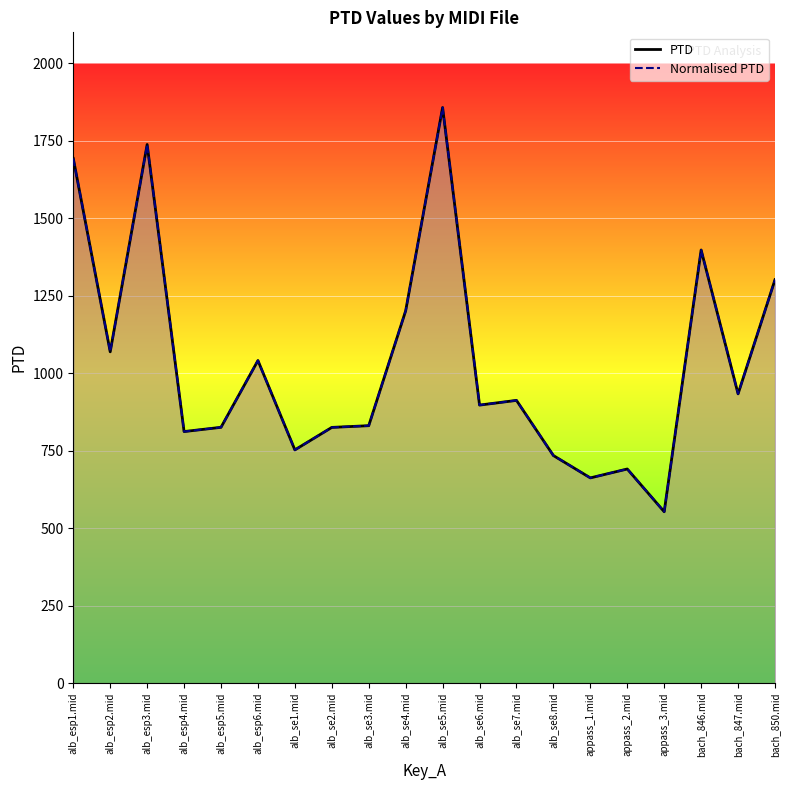

Between appass_2.mid and appass_3.mid, which series saw the biggest shift?

PTD